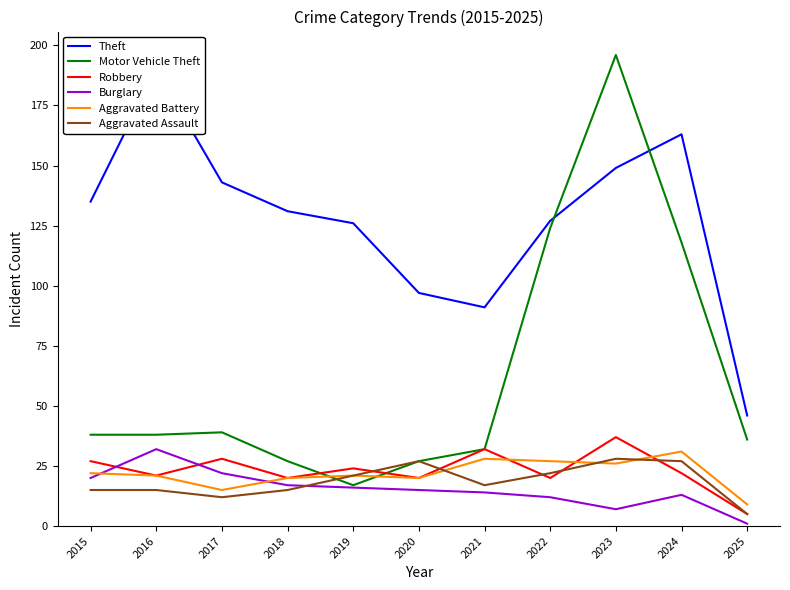

Is this an area chart (filled region under the line)?

No